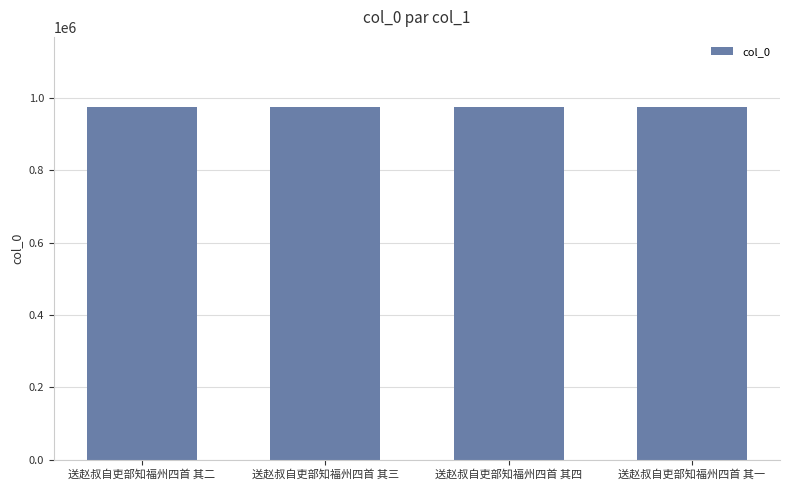

What is the difference between the maximum and minimum values?

3